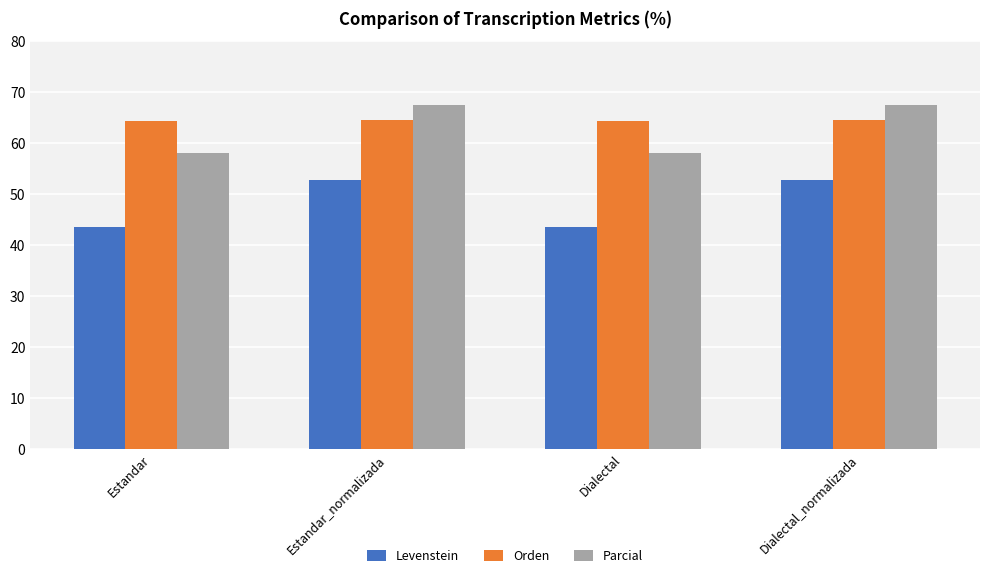

How many bars are there in each group?

3